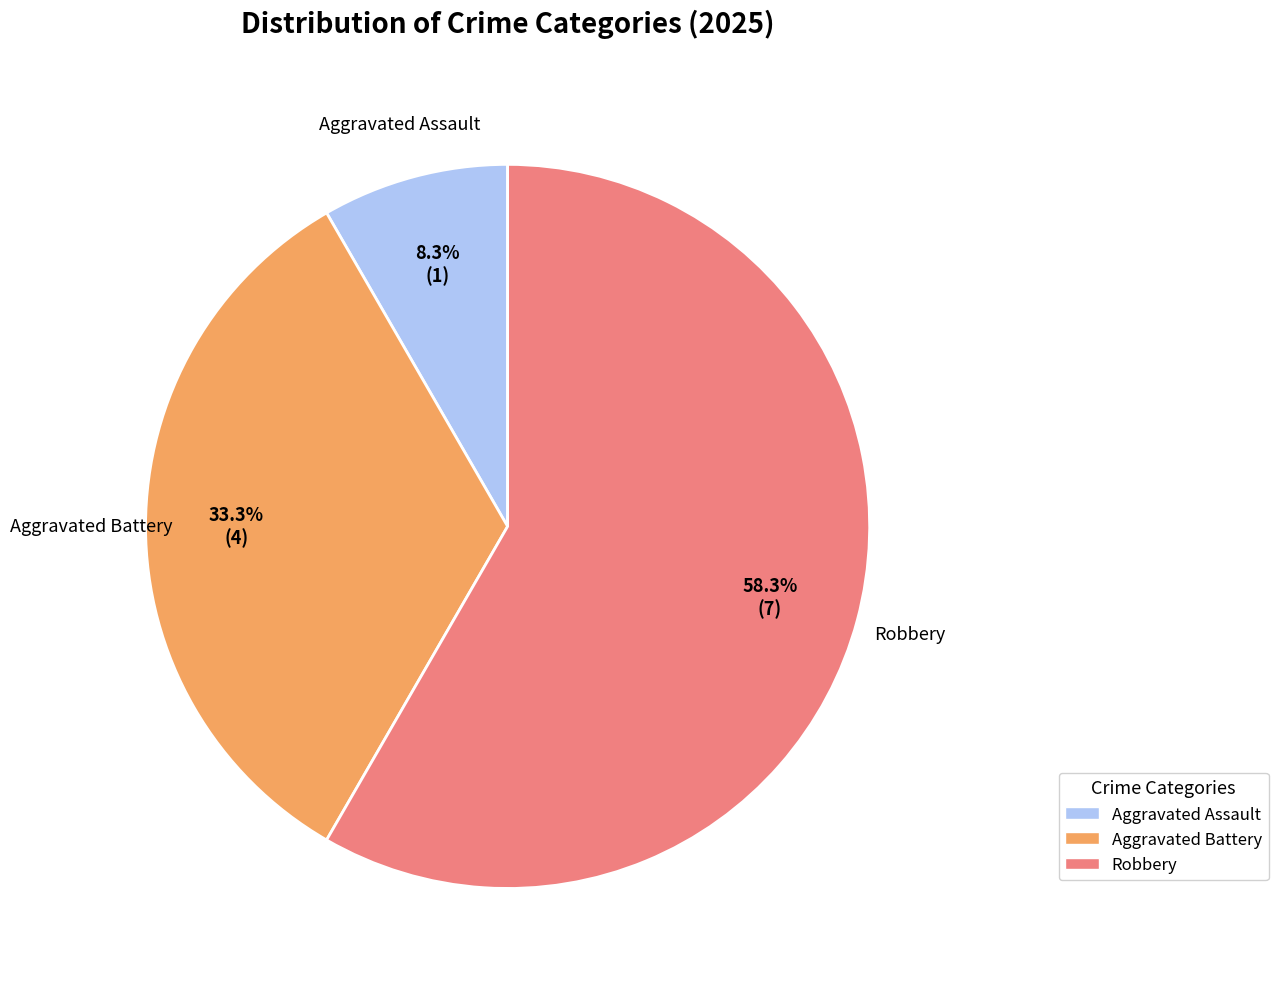

To the nearest percent, what is the average slice percentage?

33%